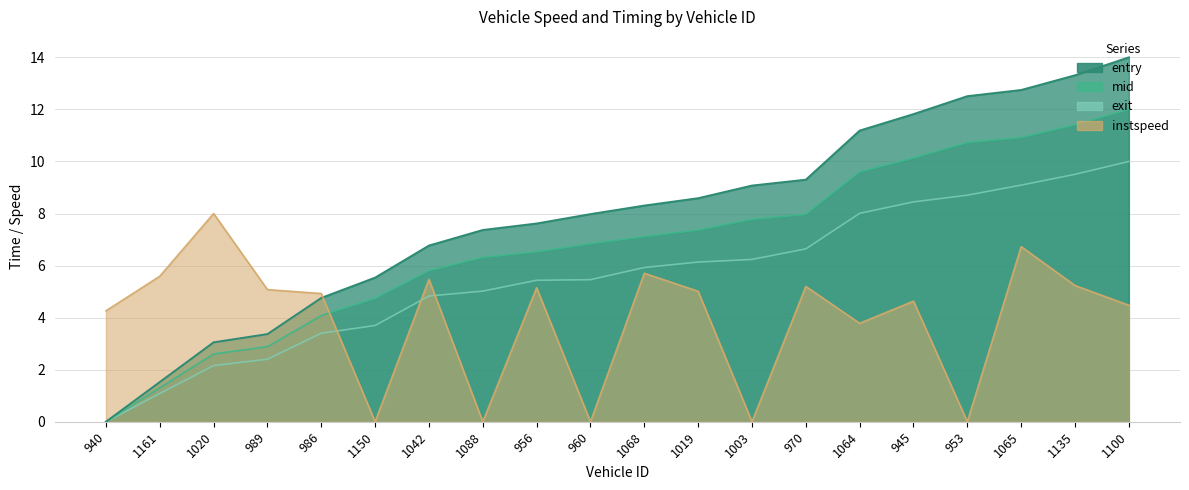

How many interior local valleys does the instspeed series have?

6